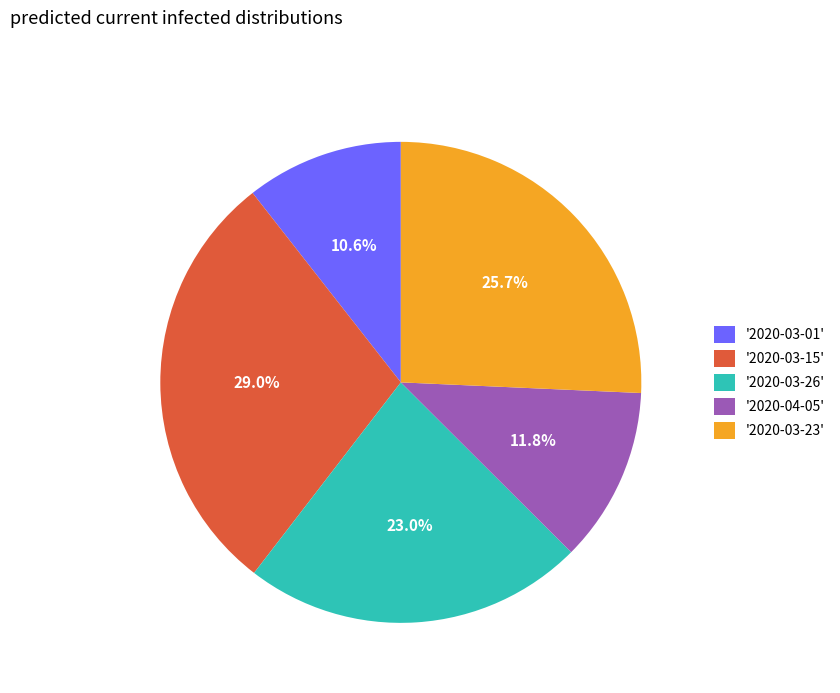

What is the largest slice in the pie chart?

'2020-03-15'